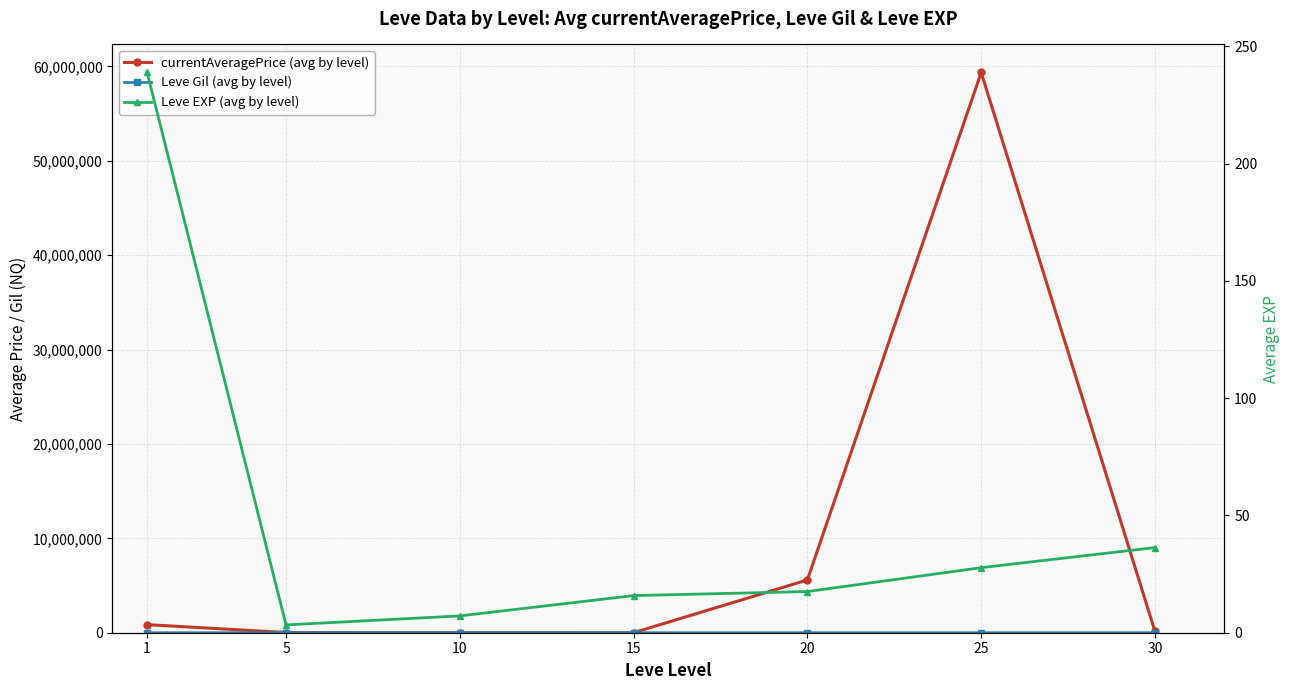

Which category has the lowest value across all series?

5